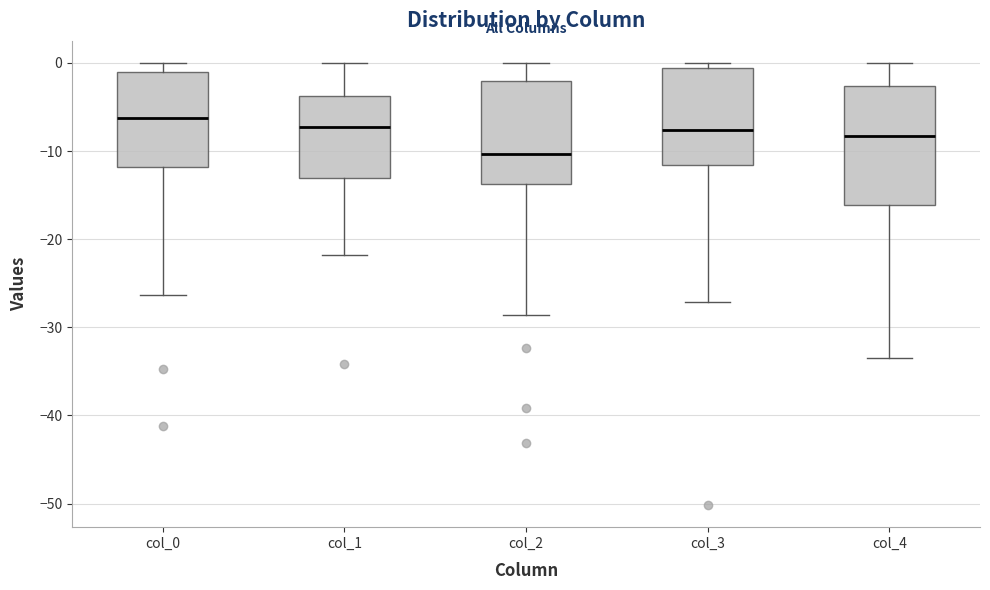

Where is the lower edge of the box for col_4 on the y-axis? The values are not printed on the chart, so give them approximately, as read against the axis.

-16